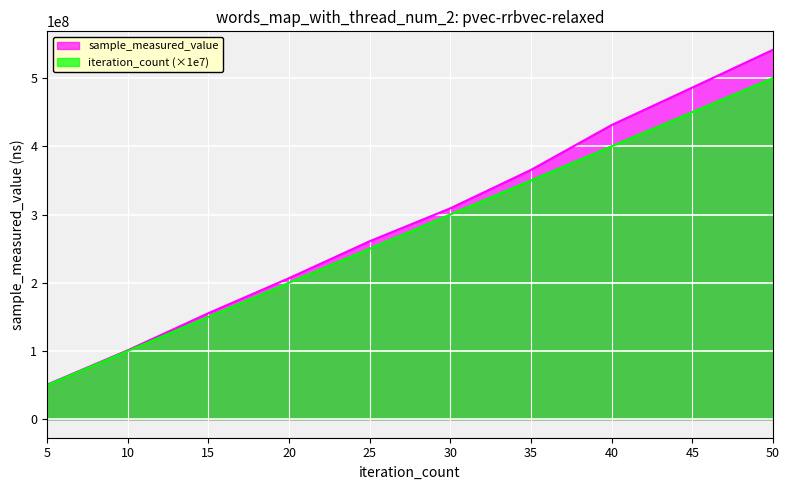

What is the average value of the sample_measured_value series?

290772740